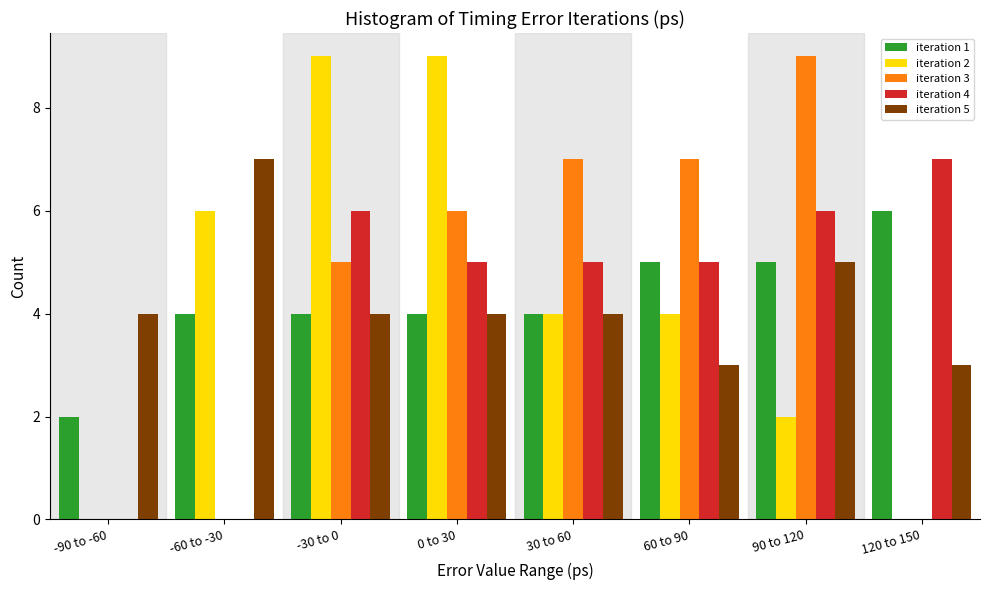

What is the greatest value displayed?

9